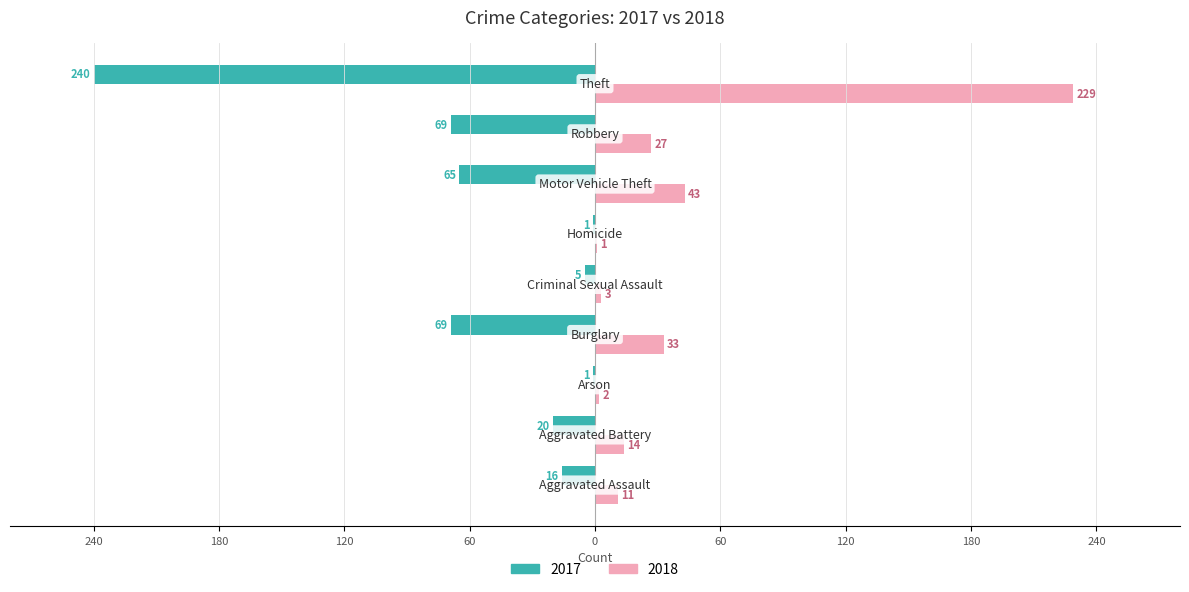

What are all the series names shown in the legend?

2017, 2018